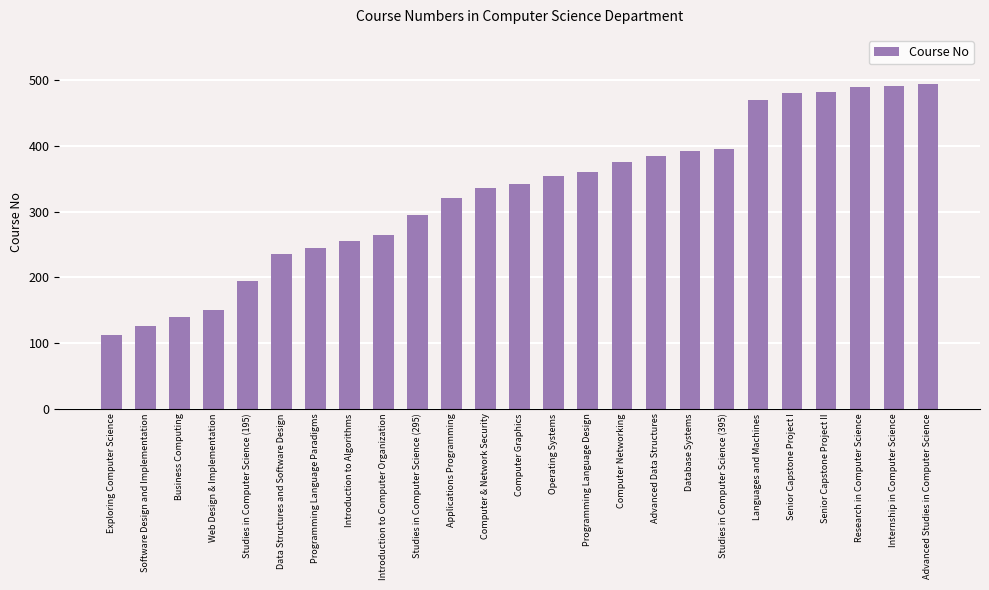

What position from the right is Computer Graphics?

13